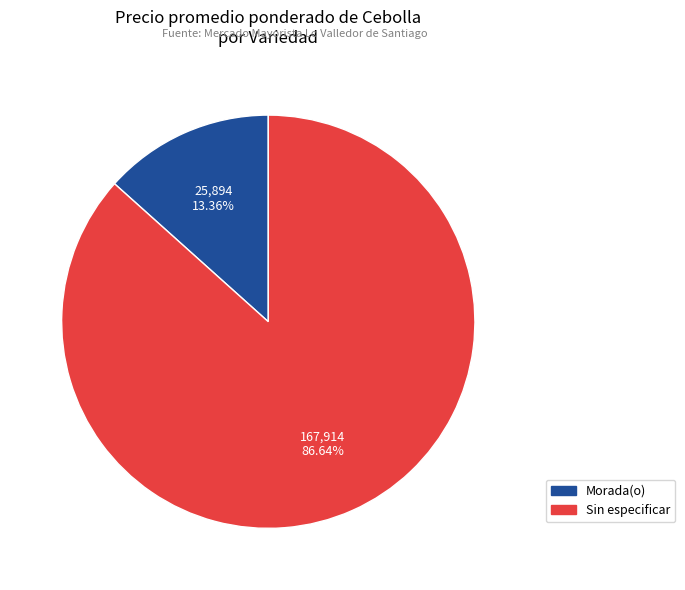

Is there any slice that represents more than half of the pie?

Yes